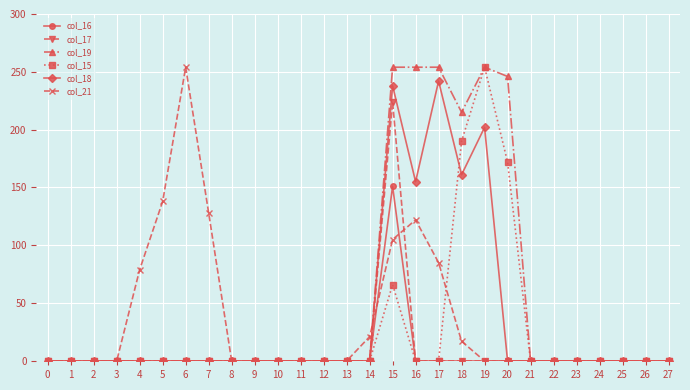

Reading right to left, list all the values displayed in this chart.

col_16: 27=0	26=0	25=0	24=0	23=0	22=0	21=0	20=0	19=0	18=0	17=0	16=0	15=151	14=0	13=0	12=0	11=0	10=0	9=0	8=0	7=0	6=0	5=0	4=0	3=0	2=0	1=0	0=0
col_17: 27=0	26=0	25=0	24=0	23=0	22=0	21=0	20=0	19=0	18=0	17=0	16=0	15=224	14=0	13=0	12=0	11=0	10=0	9=0	8=0	7=0	6=0	5=0	4=0	3=0	2=0	1=0	0=0
col_19: 27=0	26=0	25=0	24=0	23=0	22=0	21=0	20=246	19=254	18=215	17=254	16=254	15=254	14=0	13=0	12=0	11=0	10=0	9=0	8=0	7=0	6=0	5=0	4=0	3=0	2=0	1=0	0=0
col_15: 27=0	26=0	25=0	24=0	23=0	22=0	21=0	20=172	19=254	18=190	17=0	16=0	15=66	14=0	13=0	12=0	11=0	10=0	9=0	8=0	7=0	6=0	5=0	4=0	3=0	2=0	1=0	0=0
col_18: 27=0	26=0	25=0	24=0	23=0	22=0	21=0	20=0	19=202	18=161	17=242	16=155	15=238	14=0	13=0	12=0	11=0	10=0	9=0	8=0	7=0	6=0	5=0	4=0	3=0	2=0	1=0	0=0
col_21: 27=0	26=0	25=0	24=0	23=0	22=0	21=0	20=0	19=0	18=17	17=85	16=122	15=105	14=21	13=0	12=0	11=0	10=0	9=0	8=0	7=128	6=254	5=138	4=79	3=0	2=0	1=0	0=0